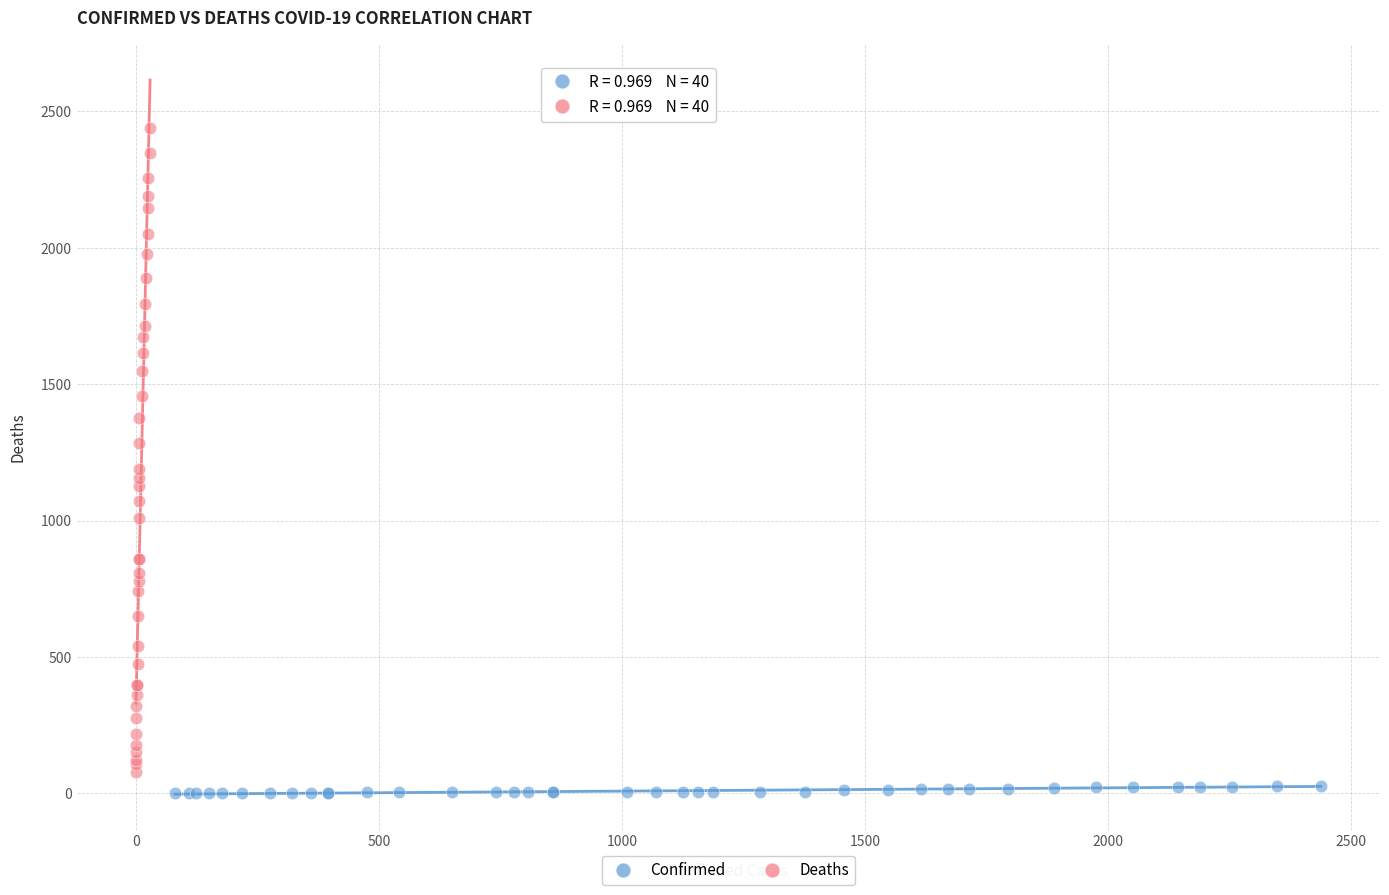

What are all the series names shown in the legend?

Confirmed, Deaths